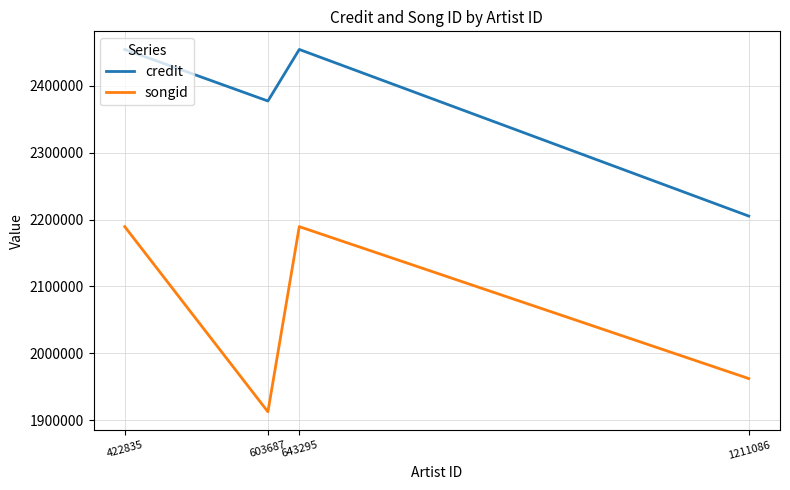

True or false: credit and songid intersect in this chart.

False